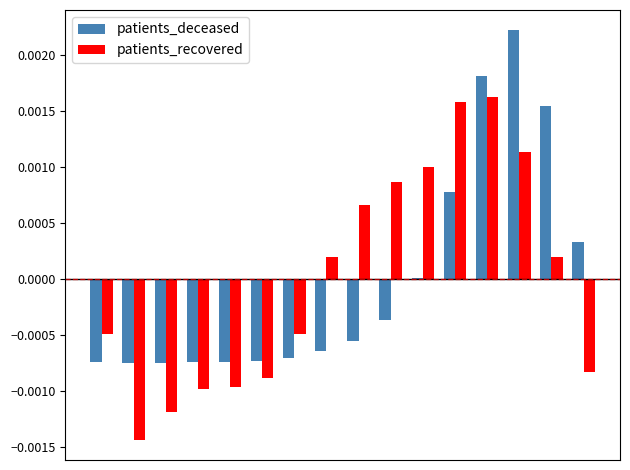

Rank the series by their maximum value, from highest to lowest.

patients_deceased, patients_recovered